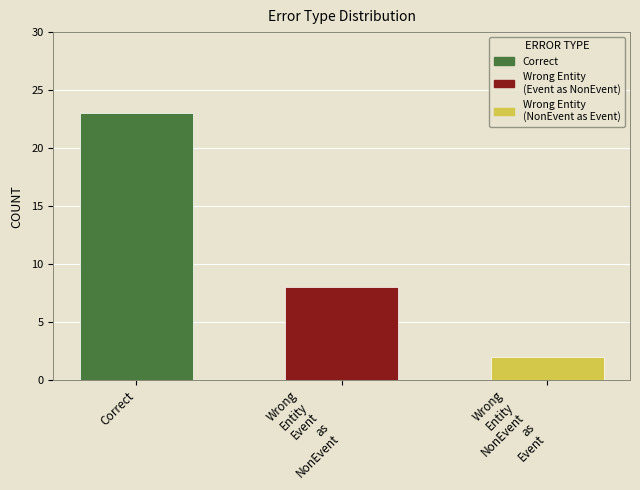

List the labels in order of value, largest first.

Correct, Wrong_Entity_Event_as_NonEvent, Wrong_Entity_NonEvent_as_Event